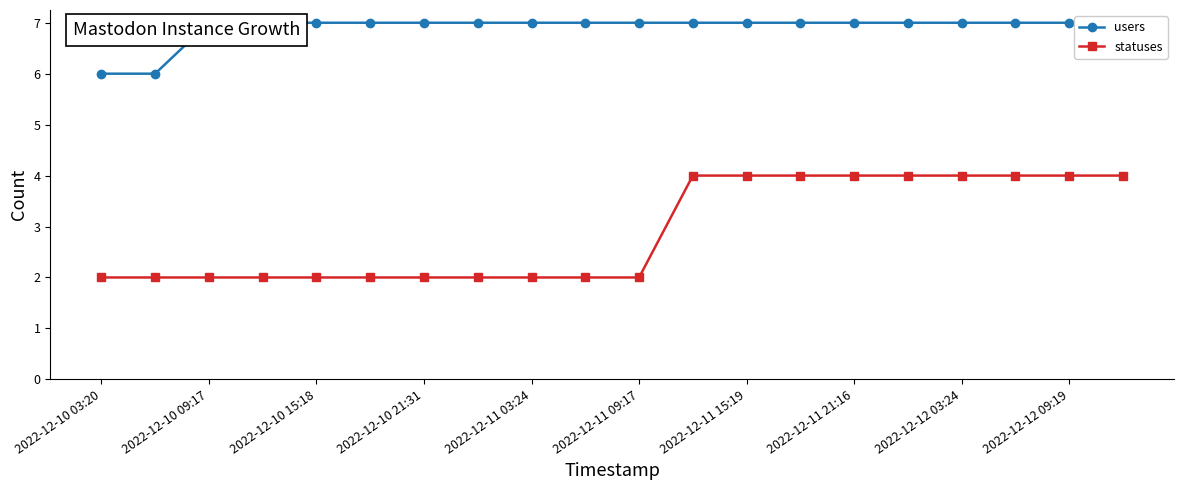

True or false: users and statuses cross at least once.

False